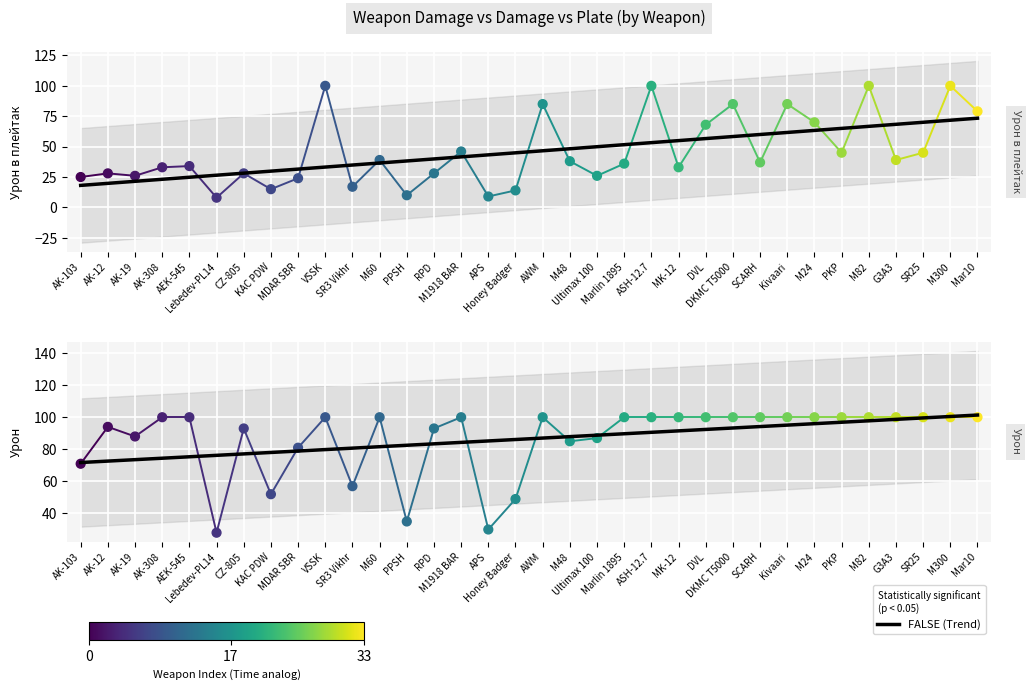

Which series has the largest Y range (max minus min)?

Урон в плейтак